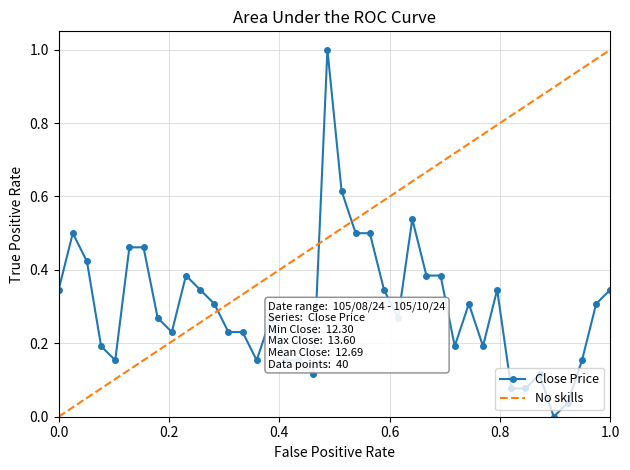

What is the maximum value for Close Price?

1.0